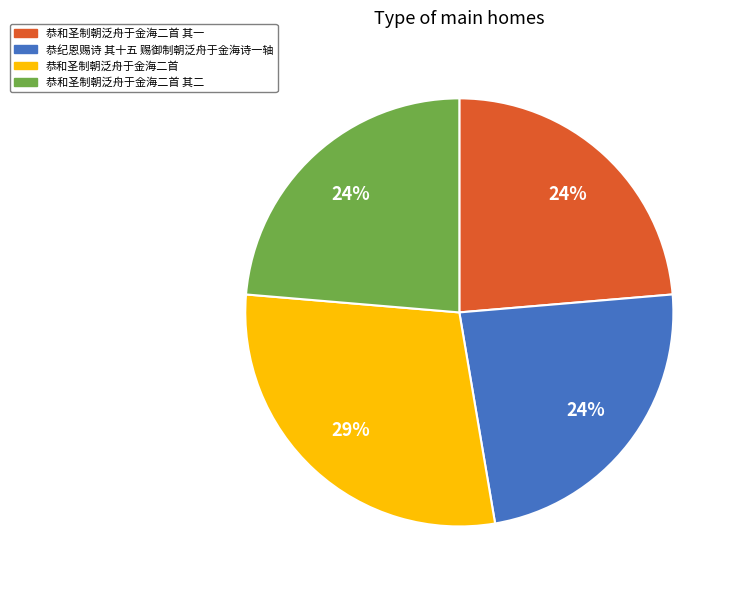

Does any single category account for the majority?

No